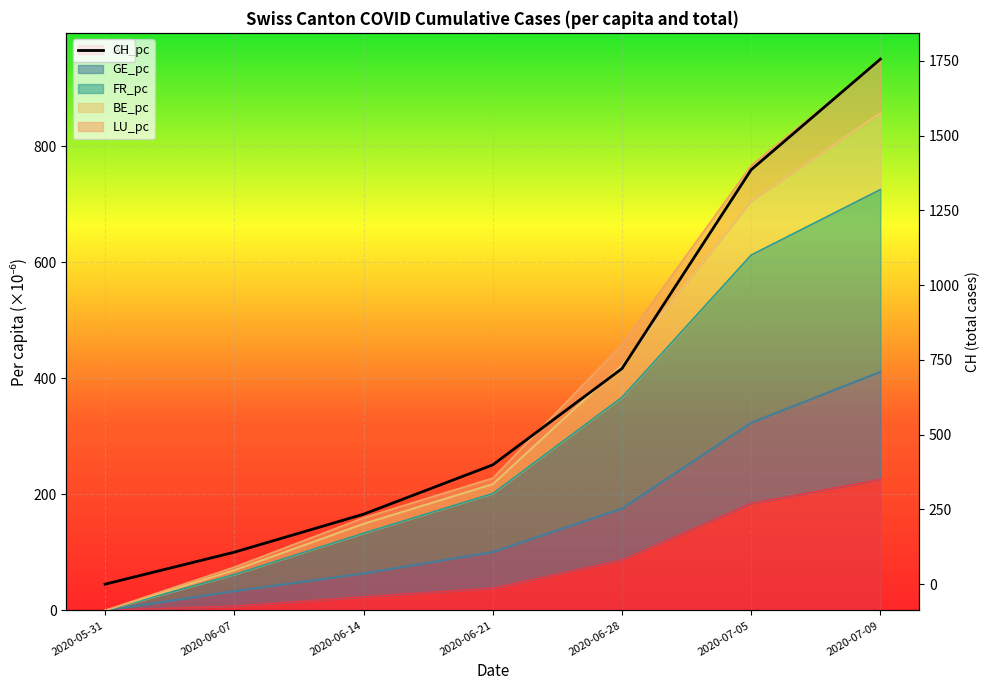

What is the change in value from 2020-06-21 to 2020-07-09?

+1357